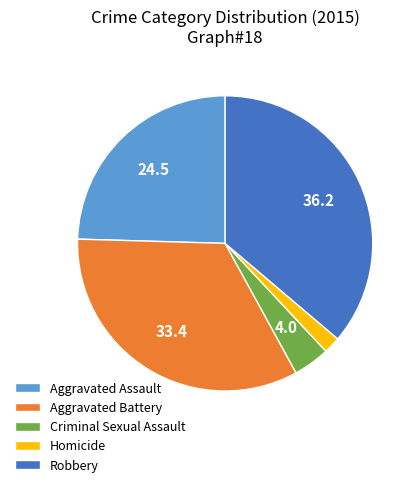

What is the smallest slice in the pie chart?

Homicide